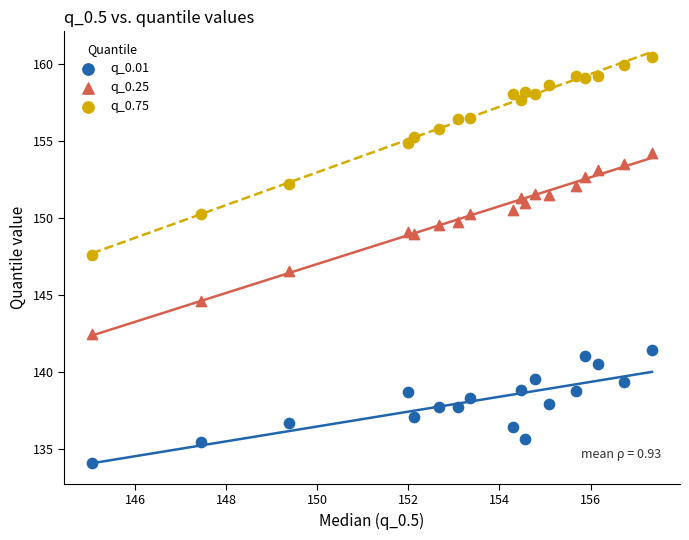

Which series reaches the maximum Y coordinate?

q_0.75